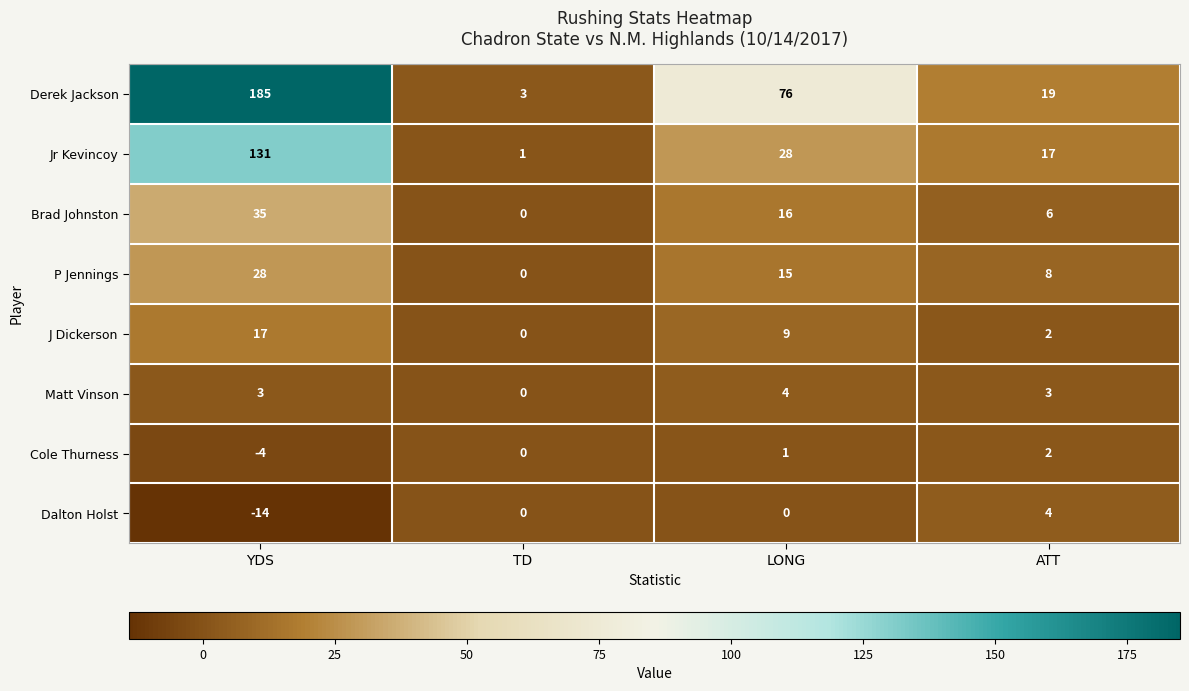

Between TD and LONG, which series saw the biggest shift?

Derek Jackson